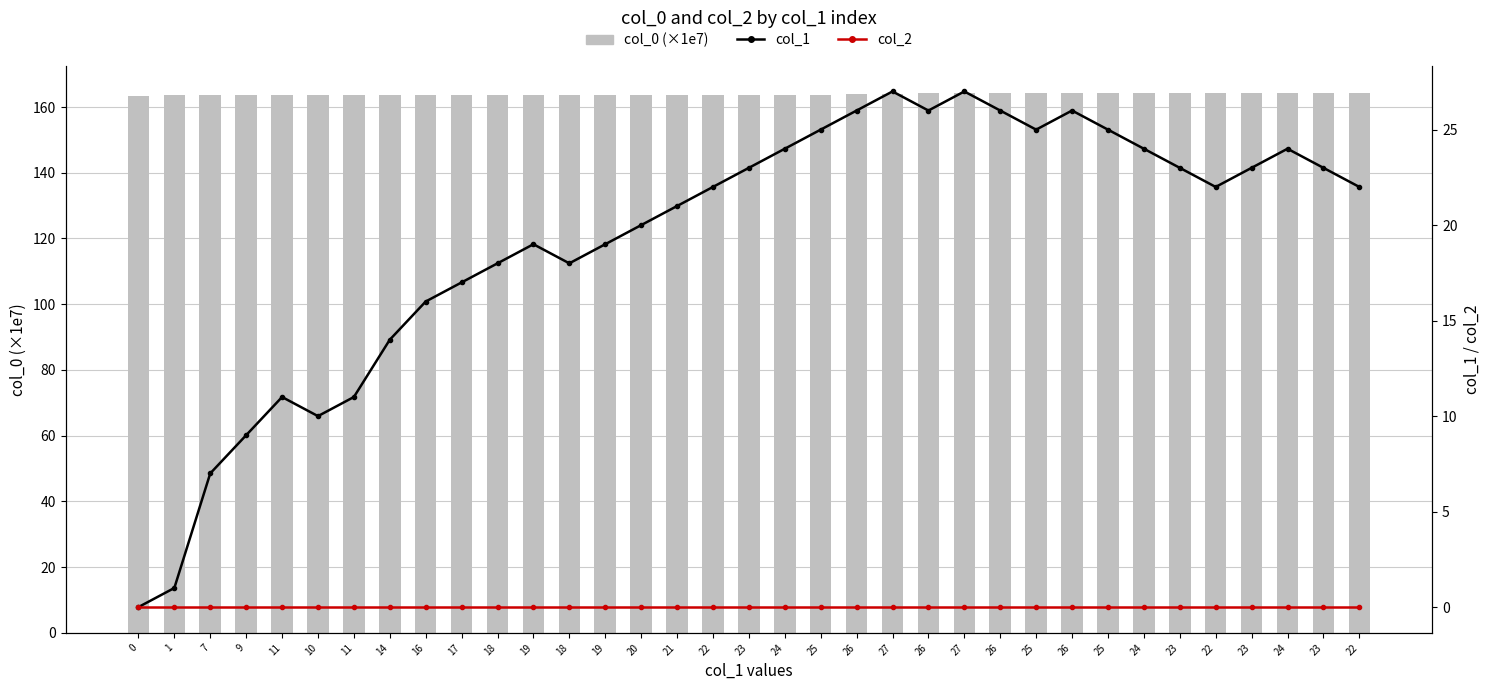

What is the value of the col_1 bar at the 6th from the left?

10.0